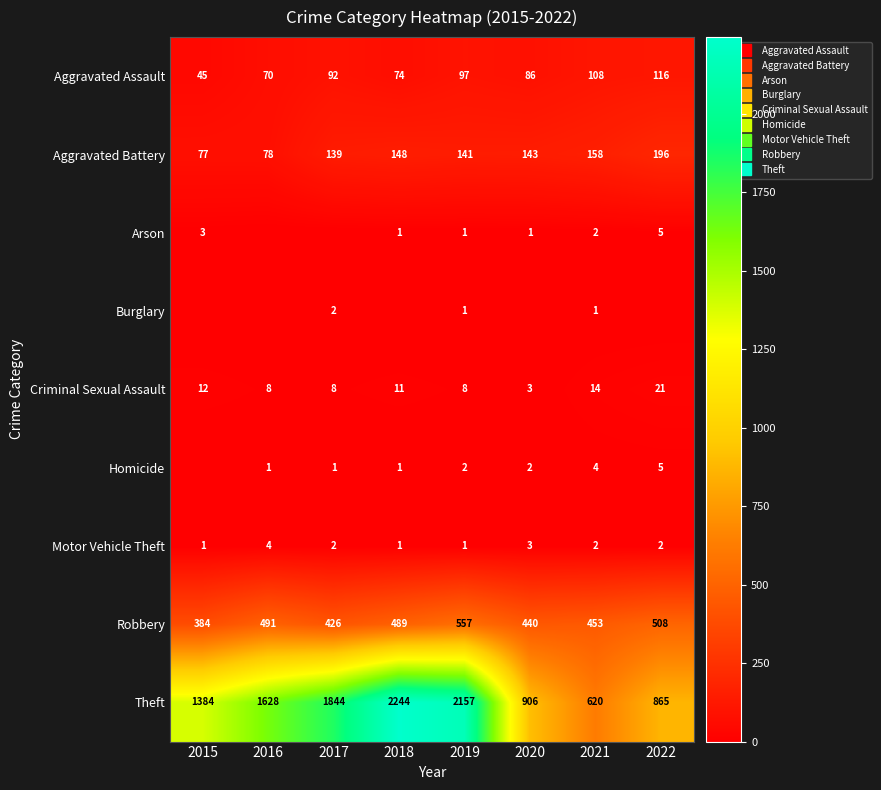

How many Burglary values are between 0 and 1?

7